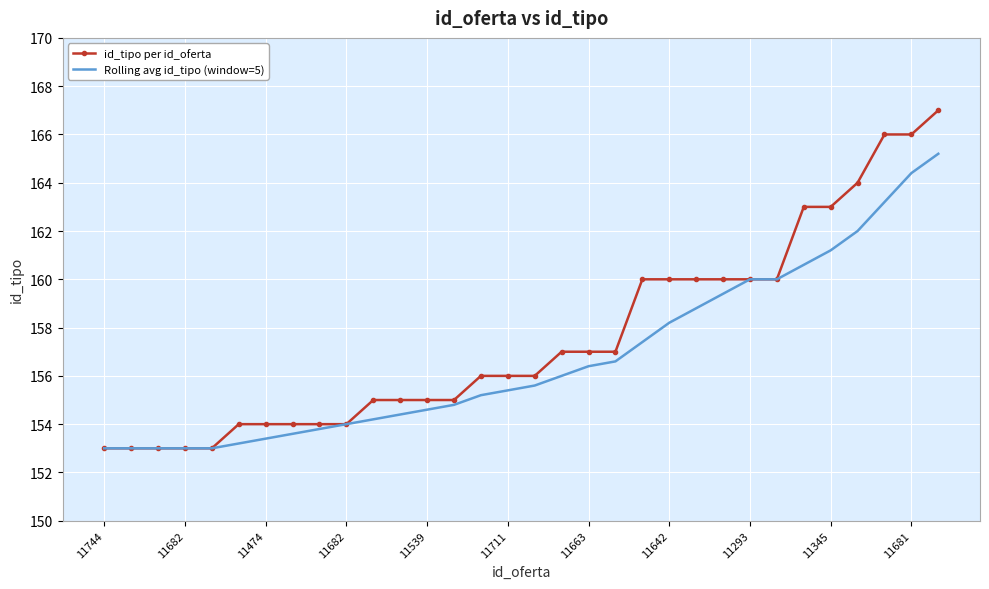

Which series has the largest total across all categories?

id_tipo per id_oferta